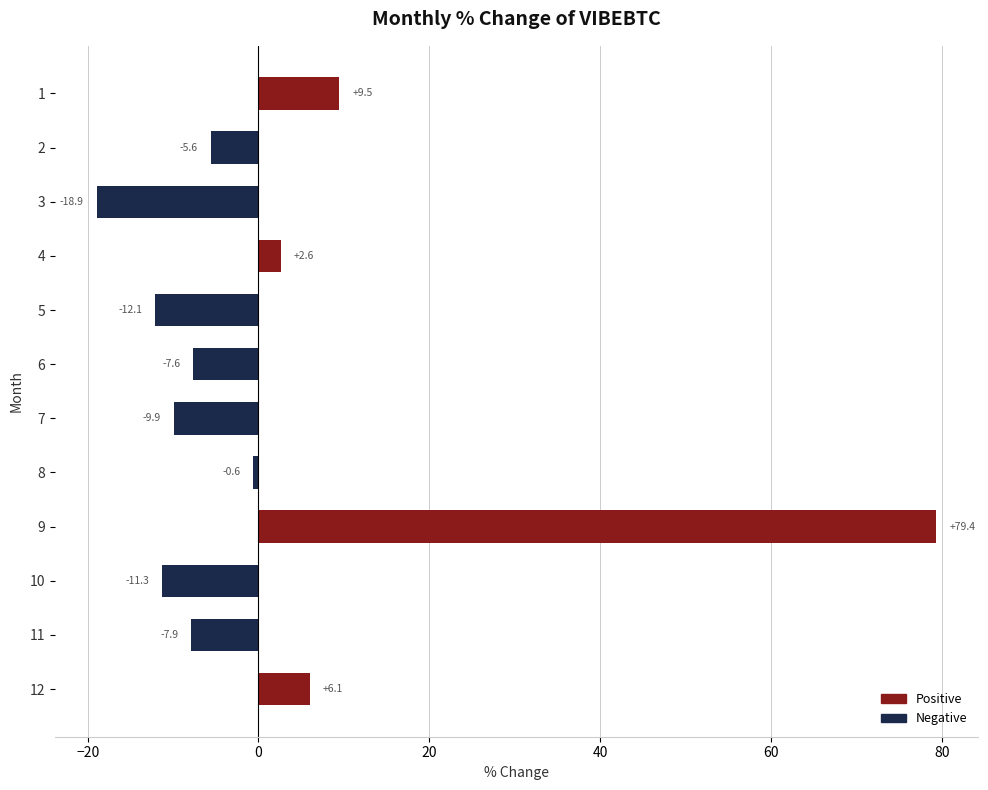

Reading top to bottom, list all the values displayed in this chart.

1=9.5	2=-5.6	3=-18.9	4=2.6	5=-12.1	6=-7.6	7=-9.9	8=-0.6	9=79.4	10=-11.3	11=-7.9	12=6.1